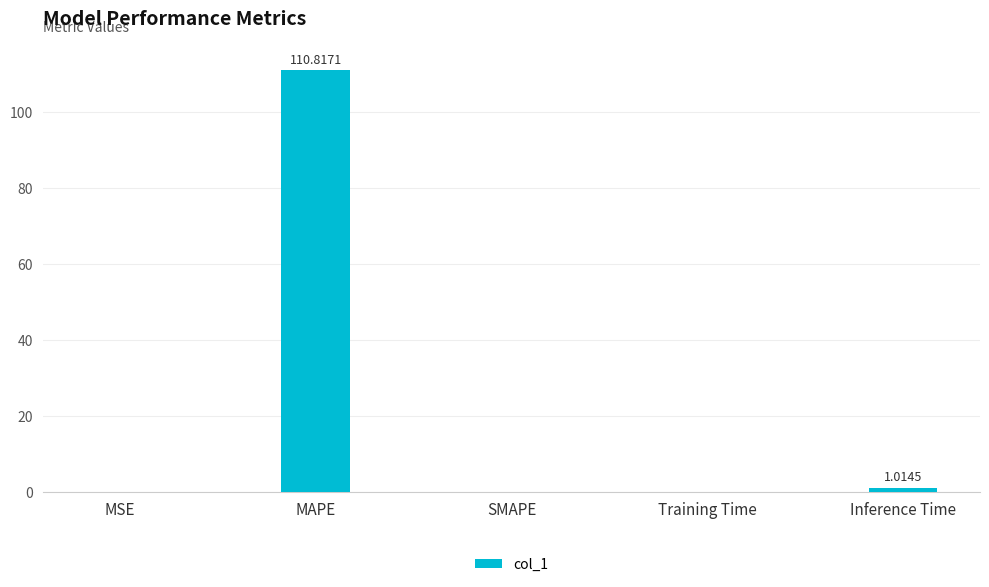

What is the sum of all values?

111.9